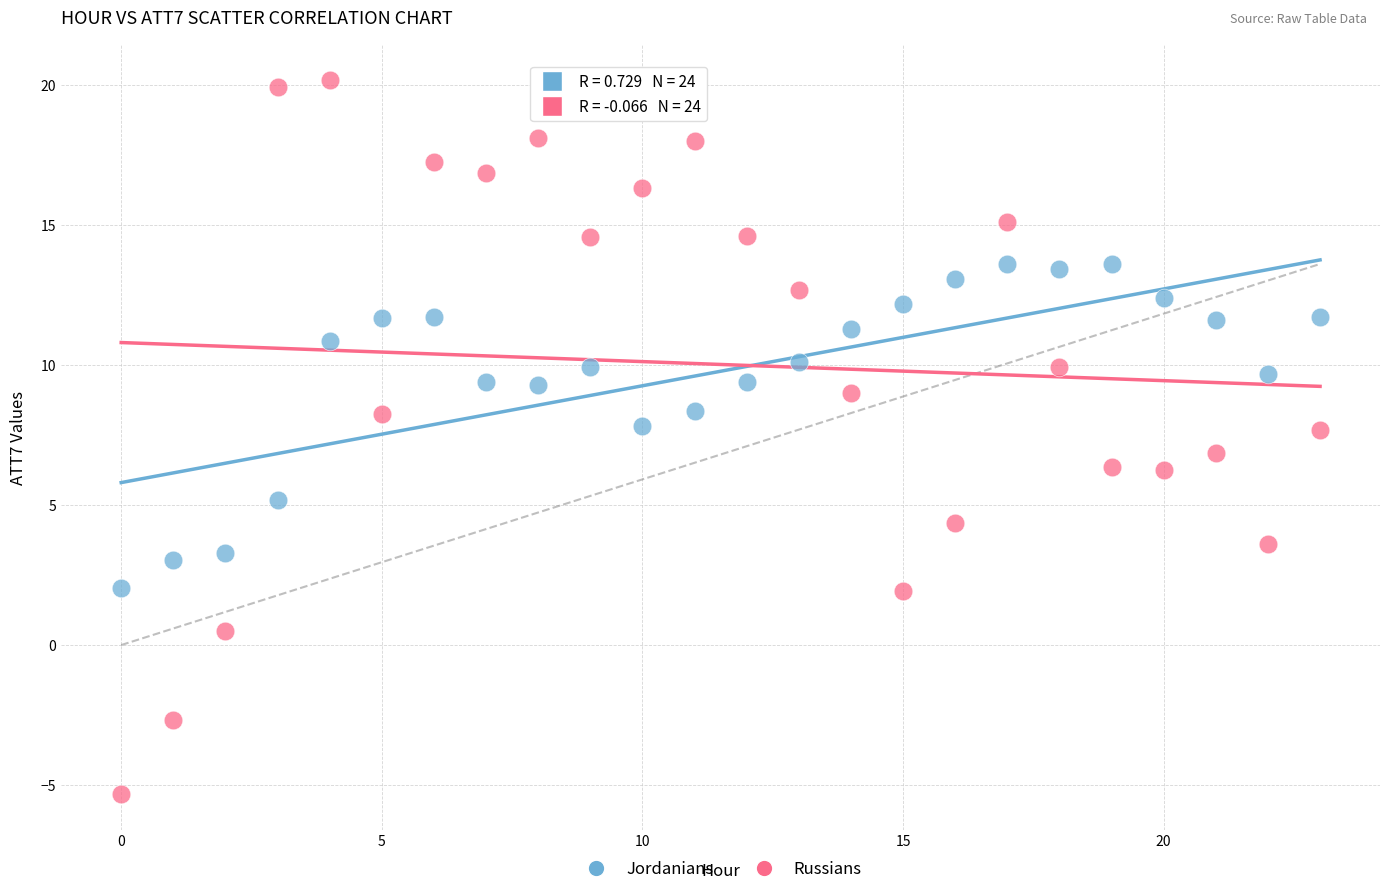

Which series contains the lowest Y value?

Russians